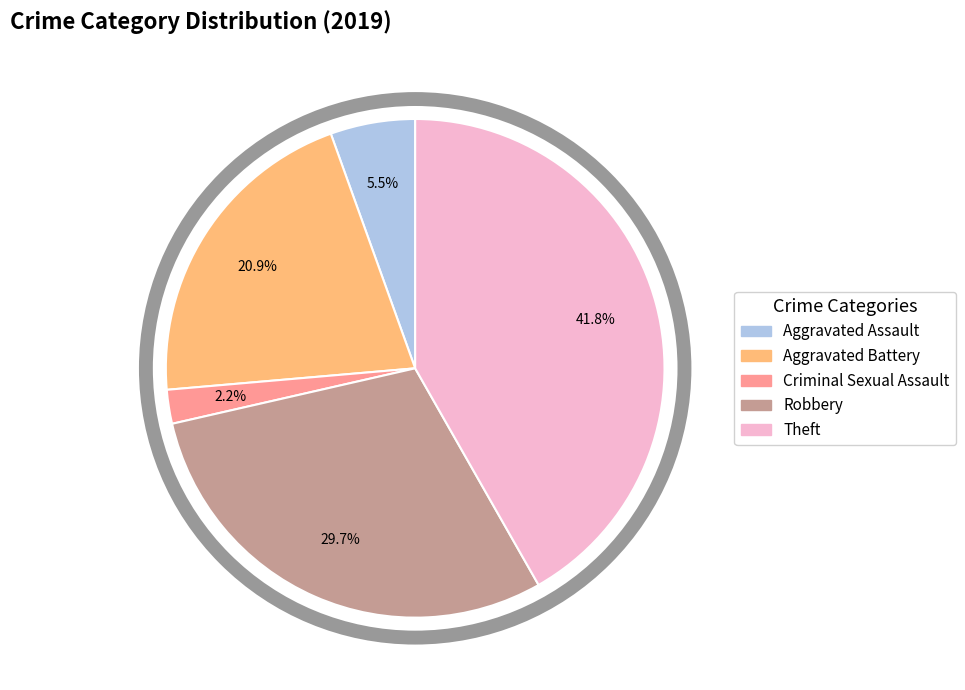

Is there a majority slice in this chart?

No